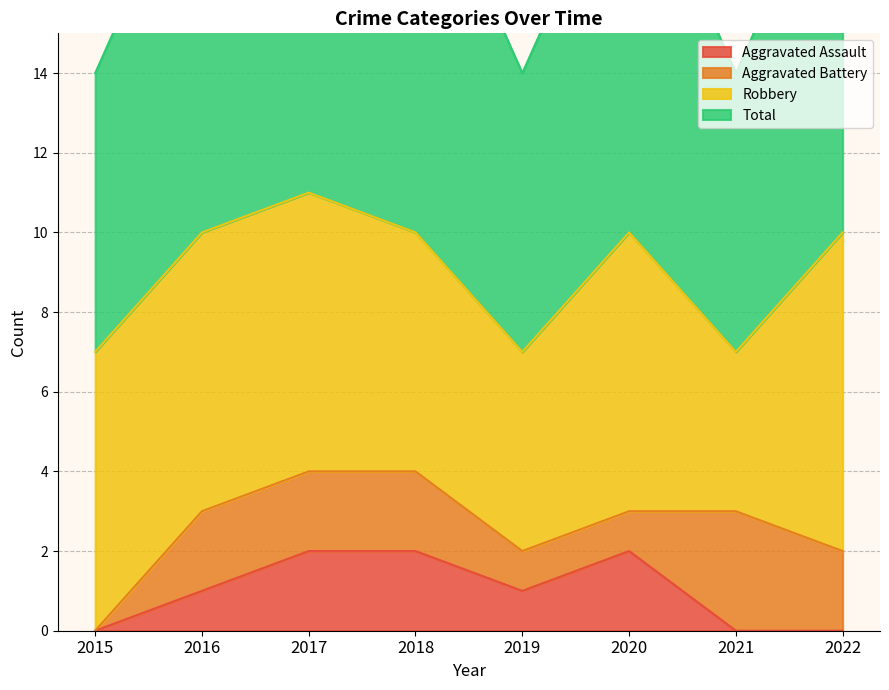

Is it true that Total equals 10 at 2016?

True